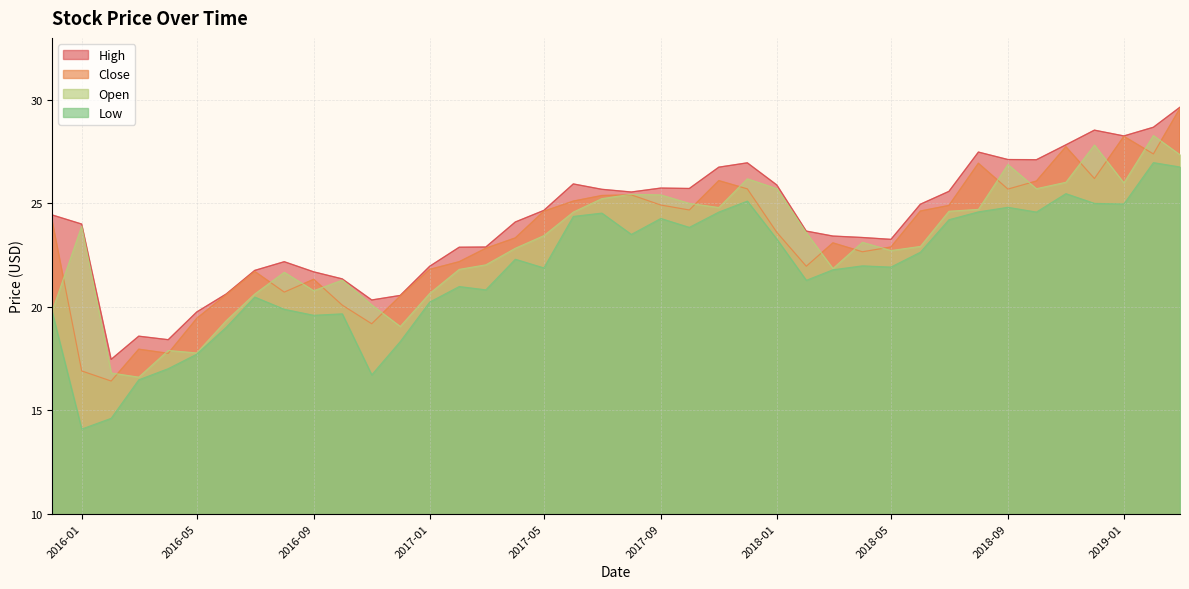

Reading left to right, what are all the values shown in this chart?

Close: 24.2	16.9	16.4	18.0	17.8	19.4	20.6	21.7	20.7	21.3	20.1	19.2	20.5	21.8	22.2	22.8	23.3	24.6	25.1	25.4	25.4	24.9	24.7	26.1	25.7	23.6	22.0	23.1	22.7	22.9	24.6	24.9	26.9	25.7	26.1	27.7	26.2	28.2	27.4	29.6
Open: 19.8	23.9	16.8	16.6	17.9	17.8	19.3	20.6	21.7	20.8	21.3	20.1	19.0	20.6	21.8	22.0	22.8	23.4	24.6	25.2	25.4	25.4	25.0	24.8	26.2	25.7	23.6	21.9	23.1	22.7	22.9	24.6	24.7	26.9	25.7	26.0	27.8	26.0	28.3	27.4
High: 24.4	24.0	17.5	18.6	18.4	19.8	20.6	21.8	22.2	21.7	21.4	20.3	20.5	22.0	22.9	22.9	24.1	24.7	25.9	25.7	25.5	25.7	25.7	26.8	27.0	25.9	23.7	23.4	23.4	23.3	25.0	25.6	27.5	27.1	27.1	27.8	28.5	28.3	28.7	29.6
Low: 19.7	14.1	14.6	16.5	17.0	17.7	19.0	20.5	19.9	19.6	19.7	16.7	18.3	20.2	21.0	20.8	22.3	21.9	24.4	24.5	23.5	24.3	23.8	24.6	25.1	23.3	21.3	21.8	22.0	21.9	22.6	24.2	24.6	24.8	24.6	25.5	25.0	25.0	27.0	26.8